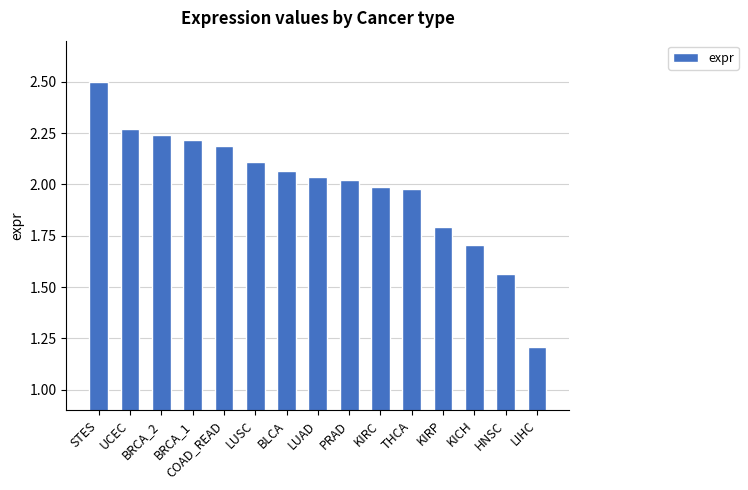

What is the label of the 7th bar from the left?

BLCA